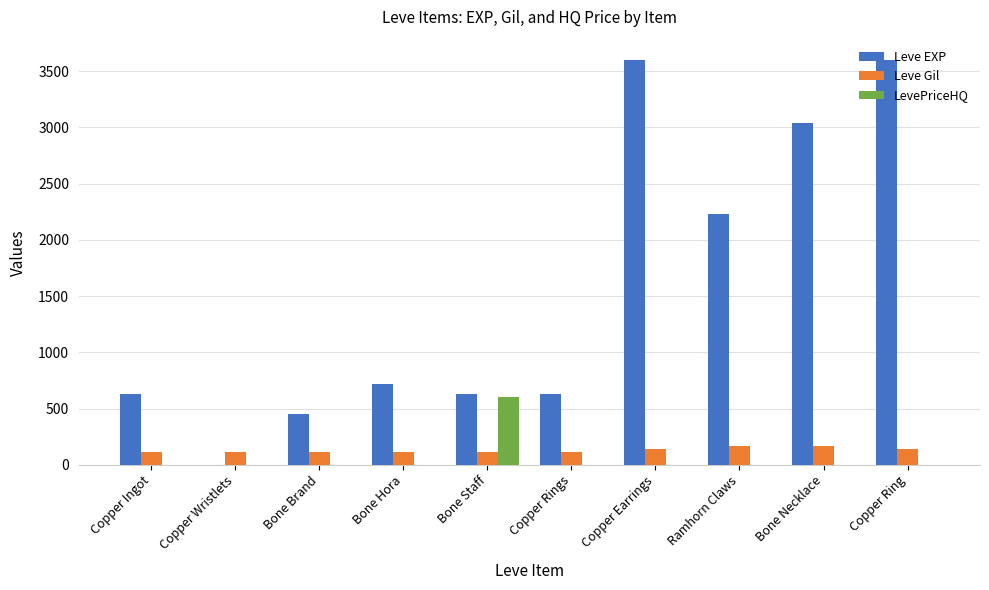

Read the Leve Gil value at Copper Earrings, to the nearest 10.

140